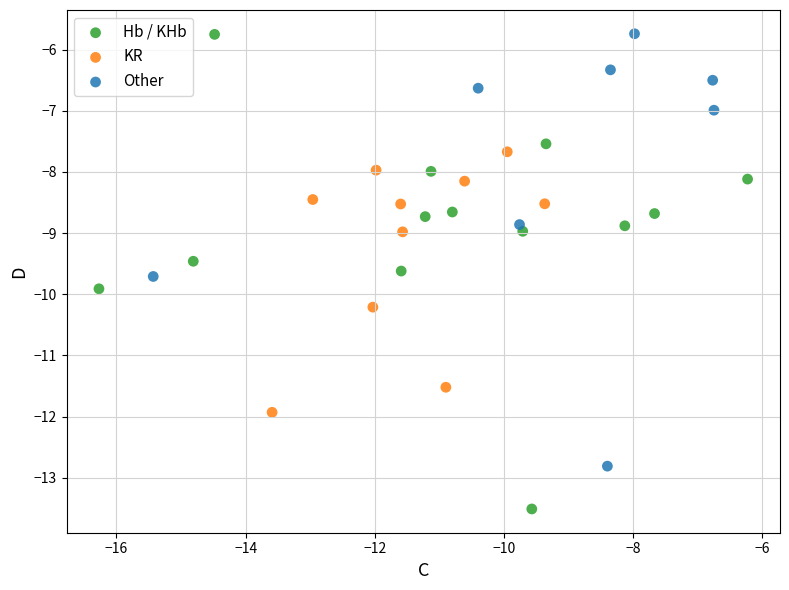

Which series has the largest Y range (max minus min)?

Hb / KHb